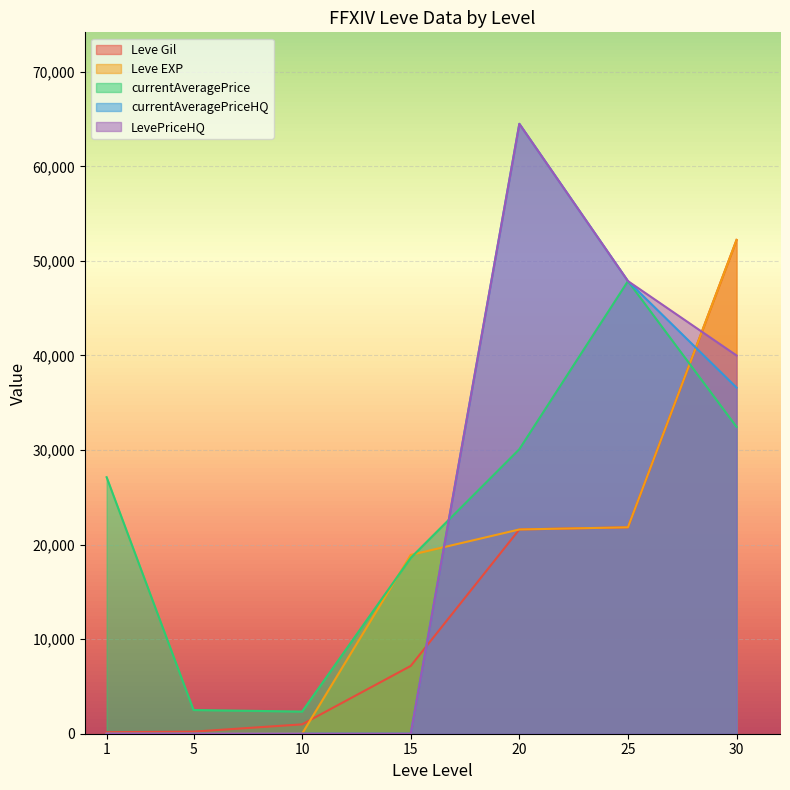

Read the currentAveragePrice value at 15.

18600.0